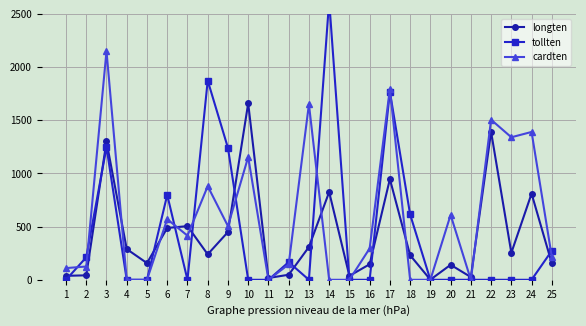

Reading left to right, transcribe all the data shown in this chart.

longten: 1=37.5	2=42.0	3=1300.6	4=288.8	5=157.1	6=487.4	7=504.5	8=239.6	9=449.1	10=1659.7	11=17.2	12=47.5	13=308.7	14=825.4	15=36.8	16=146.2	17=946.9	18=230.8	19=1.1	20=140.9	21=25.6	22=1391.0	23=253.3	24=810.5	25=153.8
tollten: 1=0.0	2=211.4	3=1247.2	4=0.0	5=0.0	6=798.4	7=0.0	8=1873.0	9=1240.2	10=0.0	11=0.0	12=166.1	13=0.0	14=2624.2	15=0.0	16=0.0	17=1767.6	18=614.3	19=0.0	20=0.0	21=0.0	22=0.0	23=0.0	24=0.0	25=273.8
cardten: 1=110.0	2=125.0	3=2150.0	4=0.0	5=0.0	6=570.0	7=415.0	8=880.0	9=505.0	10=1155.0	11=0.0	12=145.0	13=1650.0	14=0.0	15=0.0	16=295.0	17=1795.0	18=0.0	19=0.0	20=610.0	21=0.0	22=1505.0	23=1340.0	24=1390.0	25=215.0